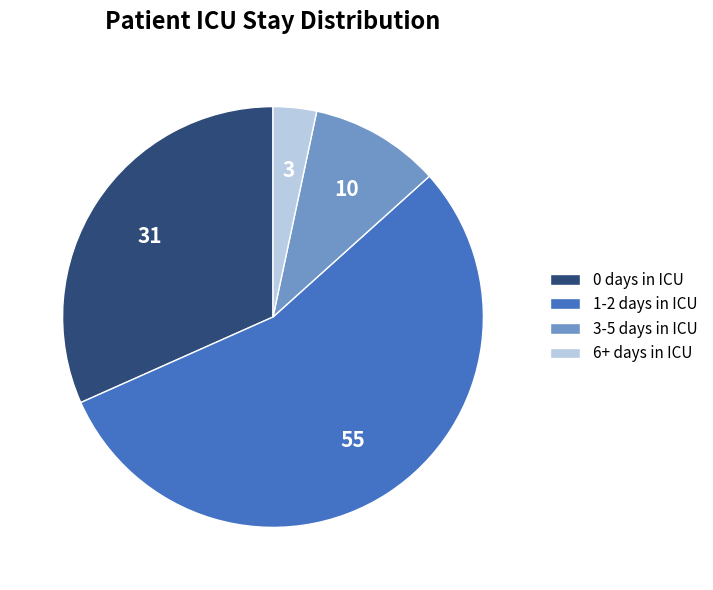

Which slice is the smallest?

6+ days in ICU